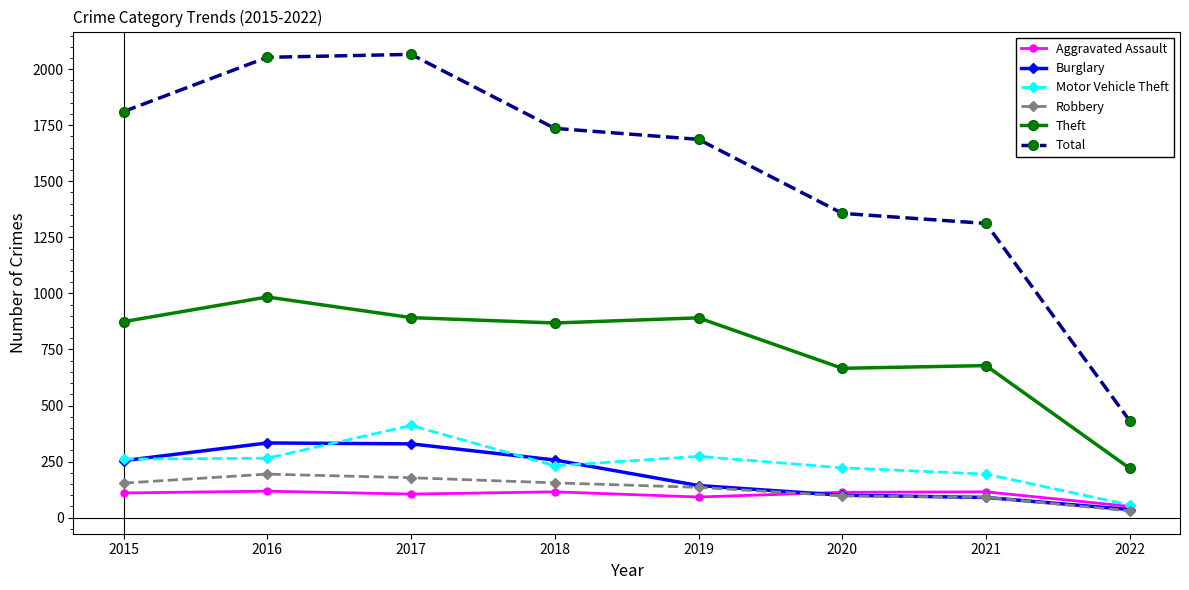

True or false: Burglary has more than 2 points higher than both neighbors.

False